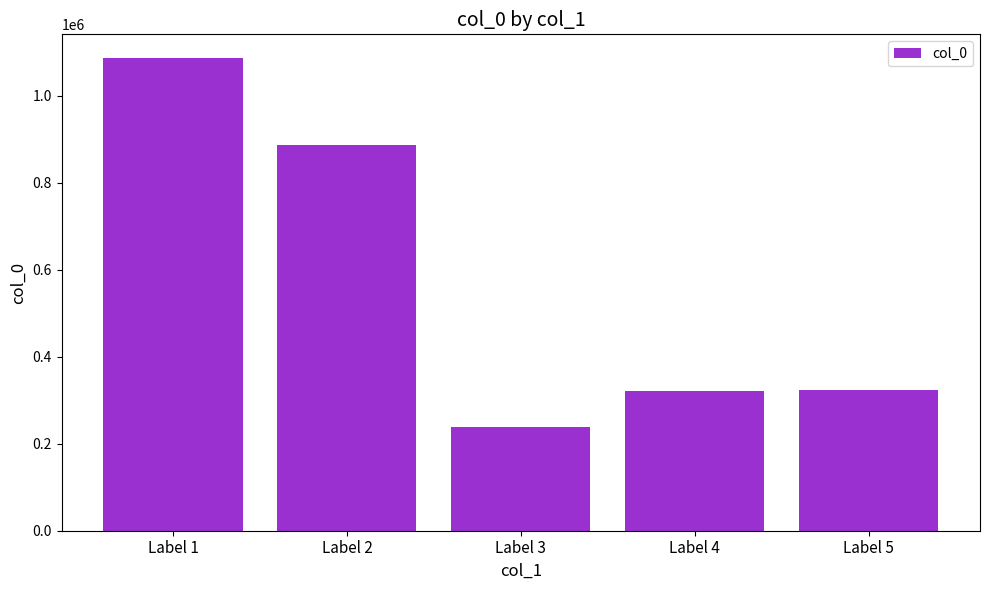

What is the greatest value displayed?

1086239